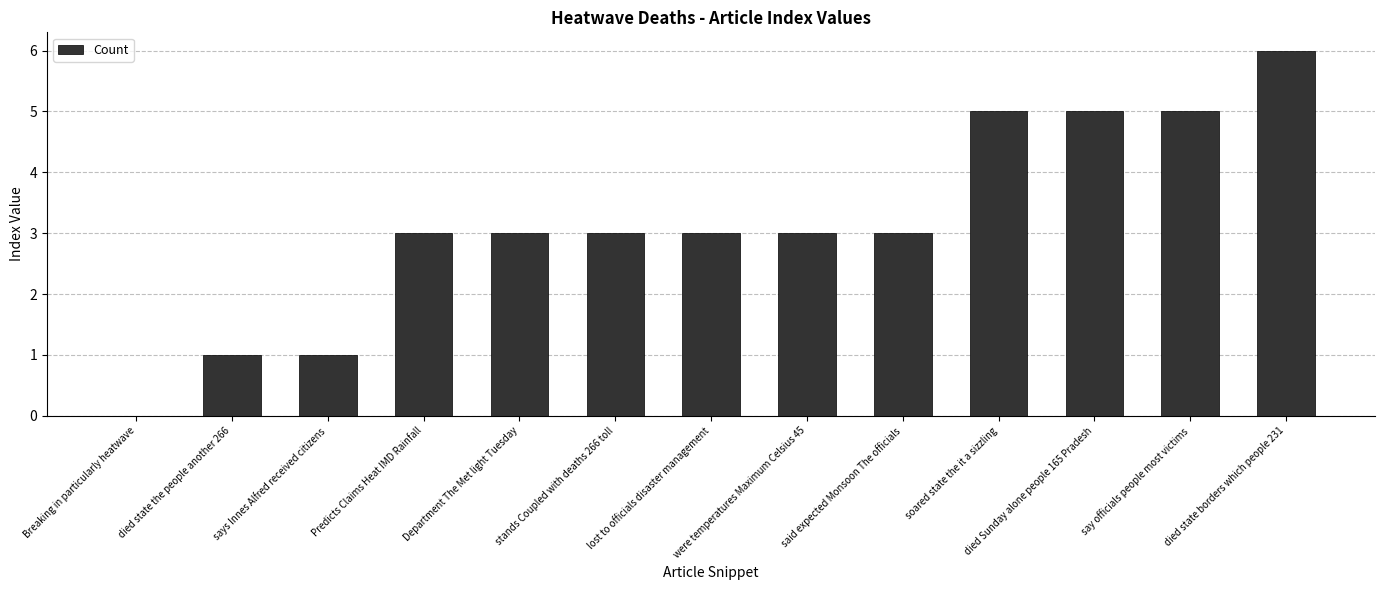

What is the change in value from lost to officials disaster management to say officials people most victims?

+2